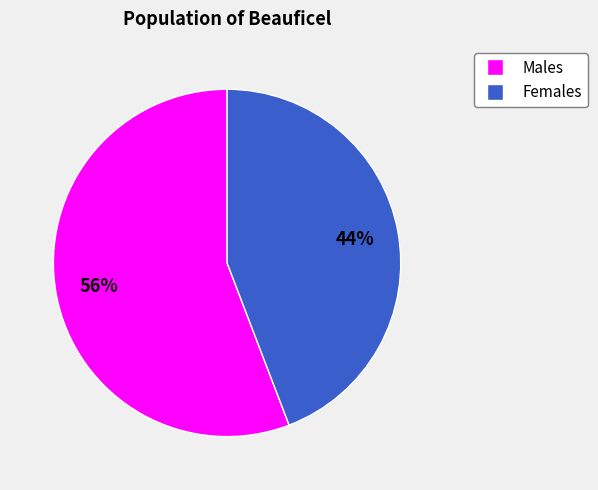

Is there a majority slice in this chart?

Yes